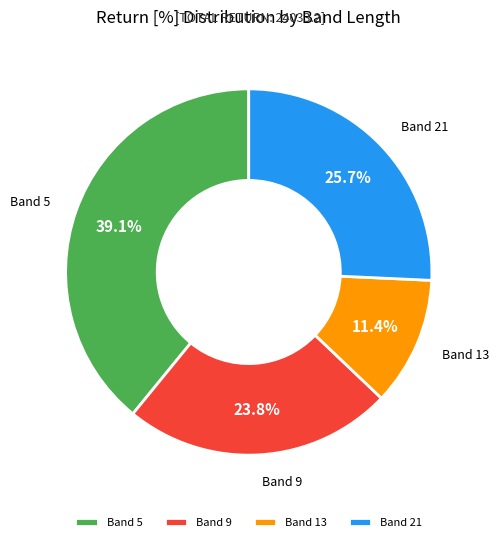

Is there a majority slice in this chart?

No